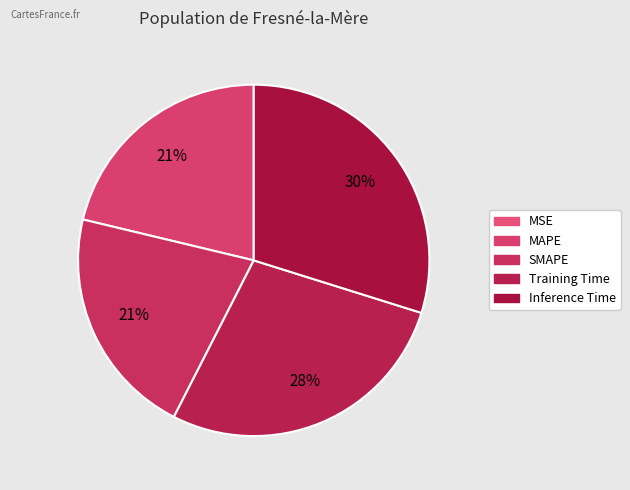

What is the smallest slice in the pie chart?

MSE